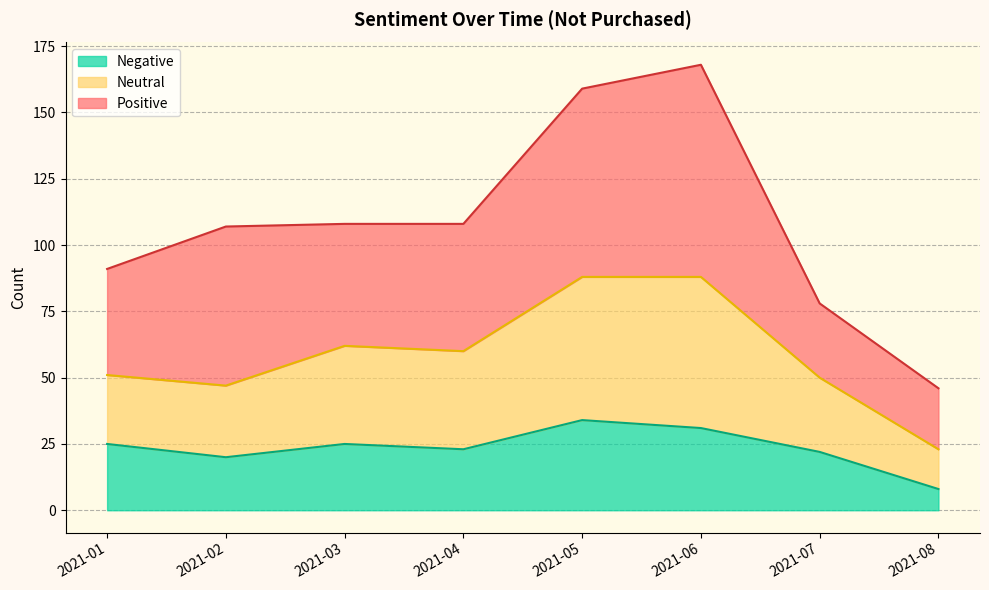

How many data points in Negative are less than 25?

4